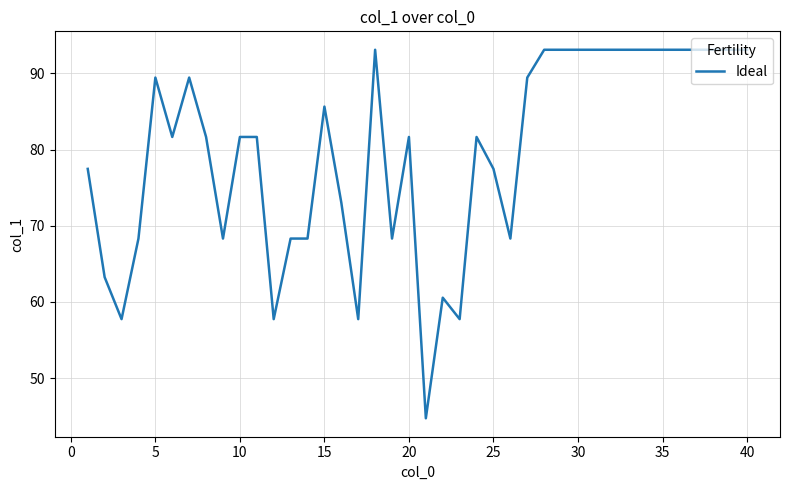

What is the difference between the maximum and minimum values?

48.4